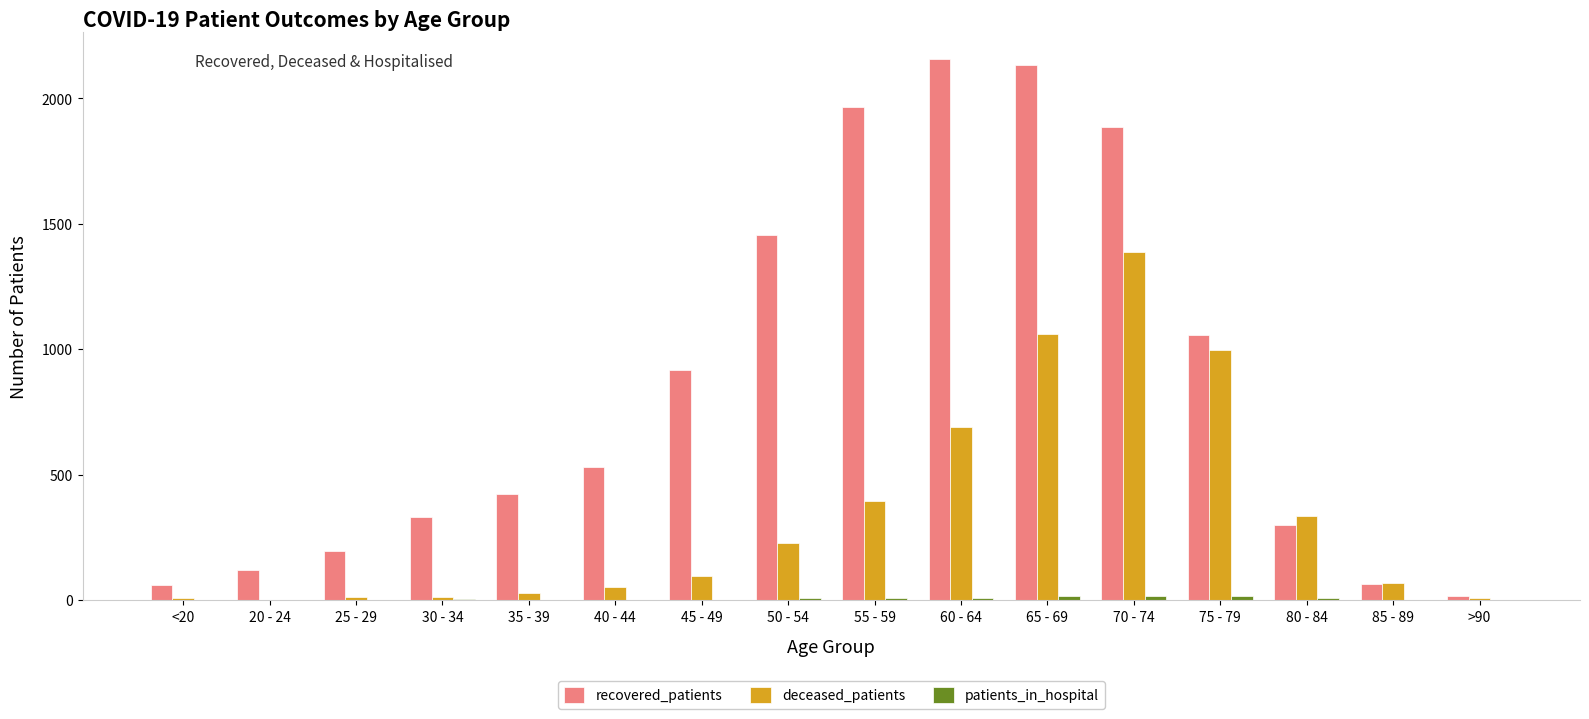

True or false: deceased_patients has a value of 997 at 75 - 79.

True